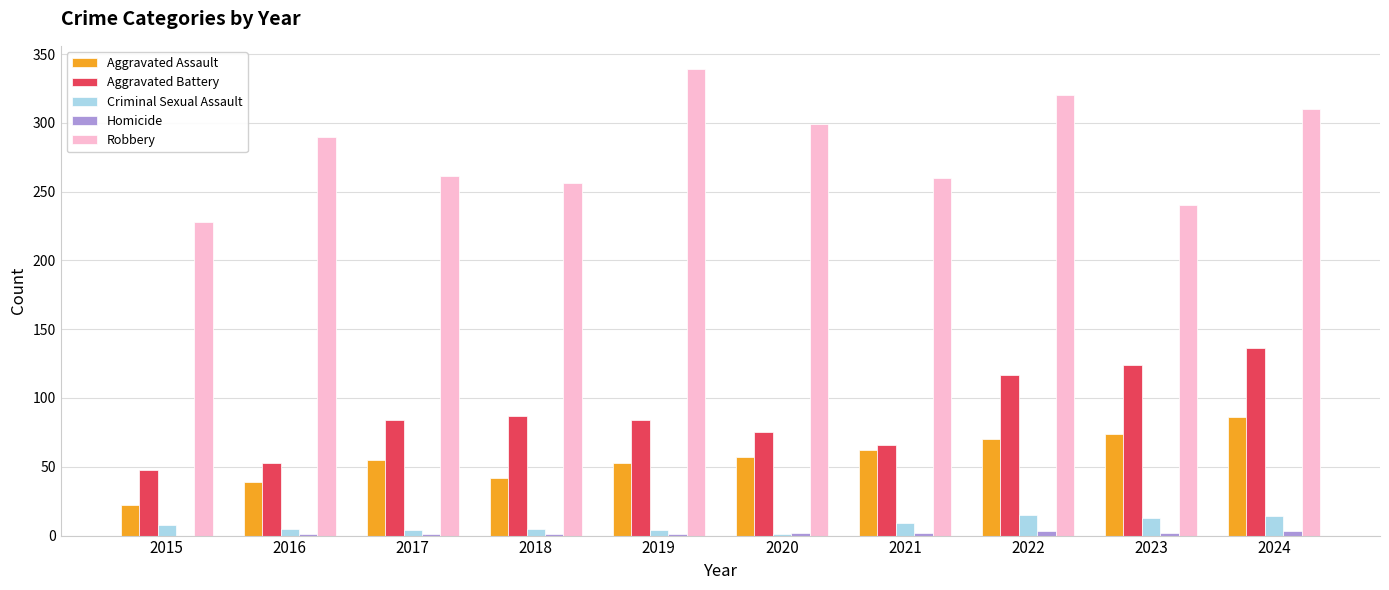

What is the approximate value of Robbery at 2018?

256